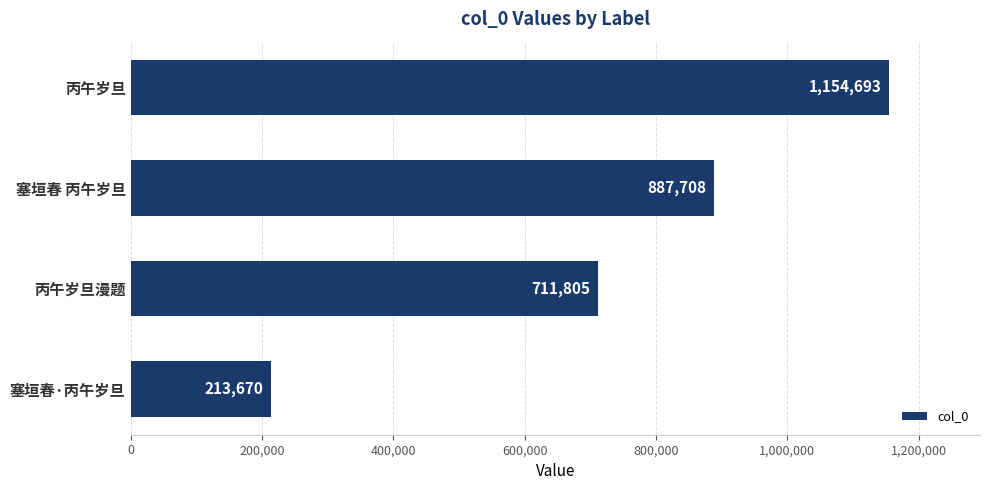

What is the label of the 4th bar from the bottom?

丙午岁旦